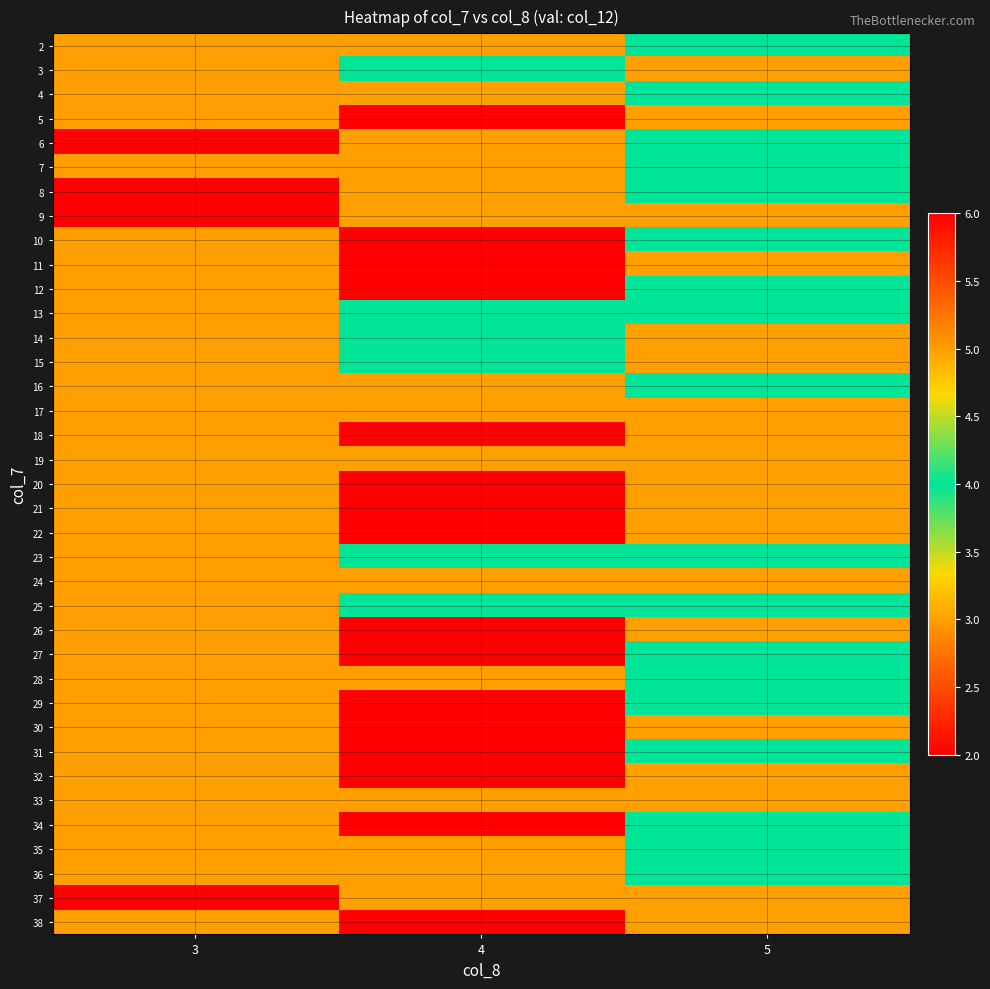

What is the total value across all series at 5?

131